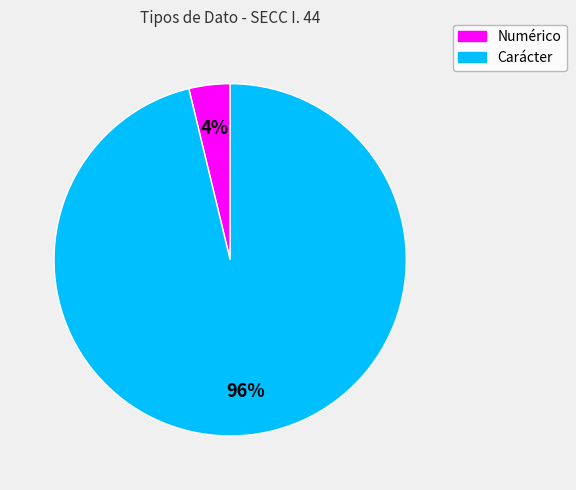

To the nearest percent, what is the difference between the largest and smallest slice percentages?

92%